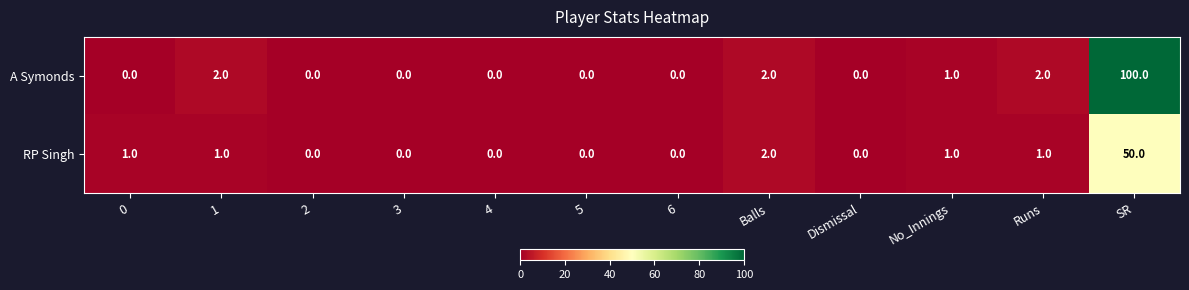

Which series has the widest spread of values?

A Symonds